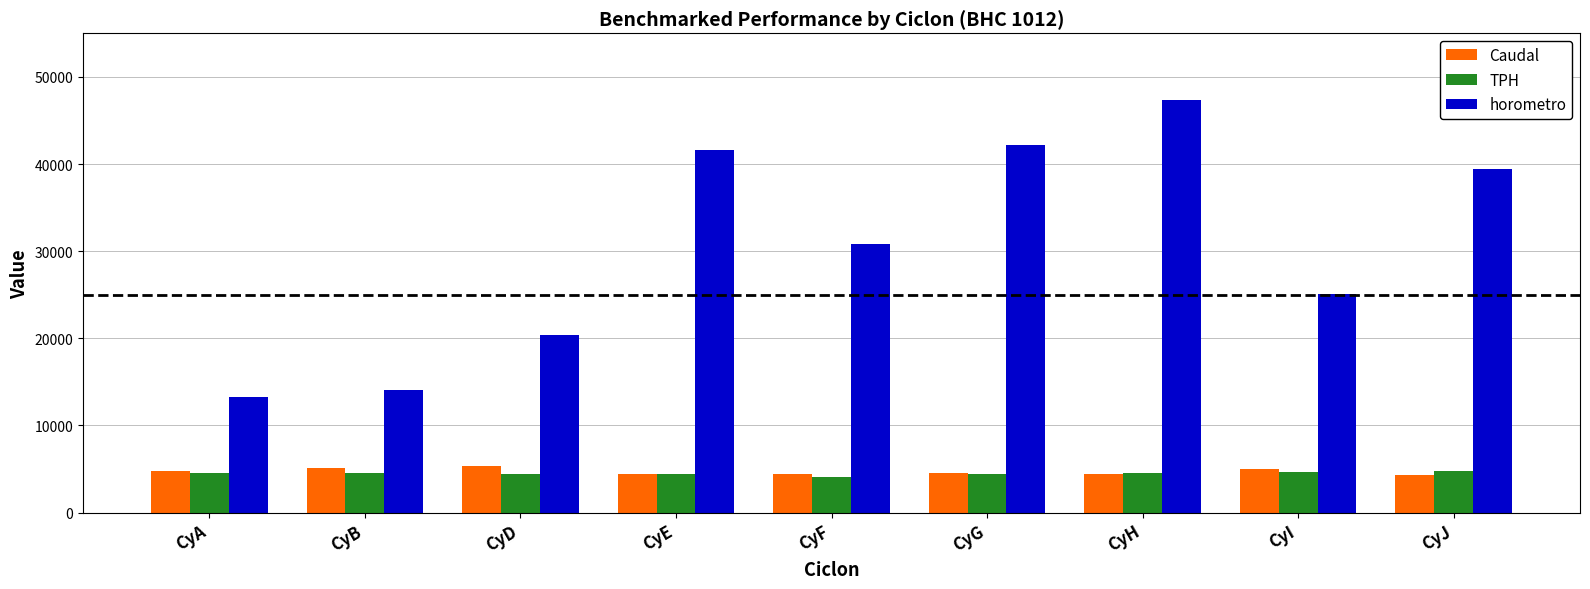

At which category is the sum across all series the highest?

CyH